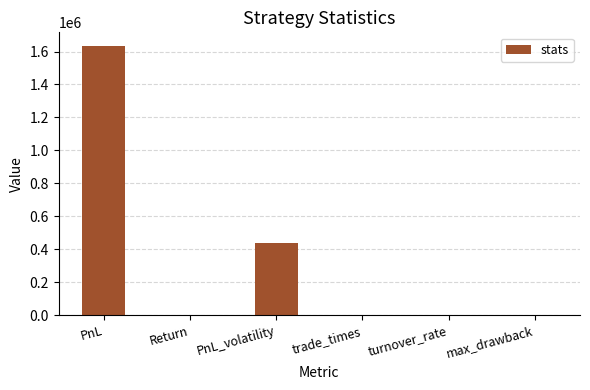

What is the sum of all values?

2072975.7